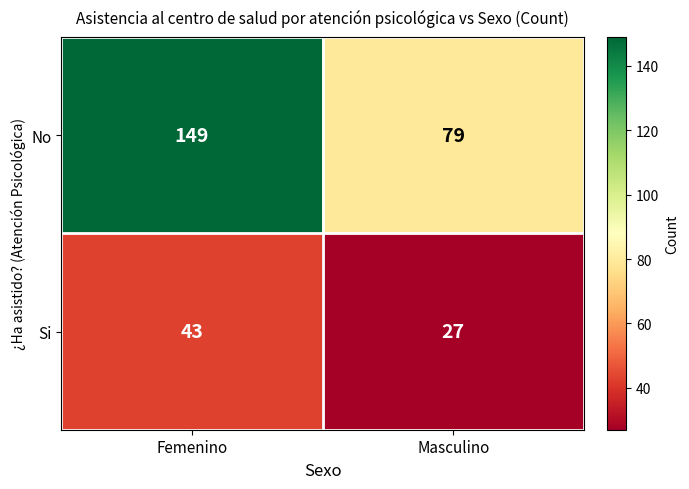

What is the average value of the No series?

114